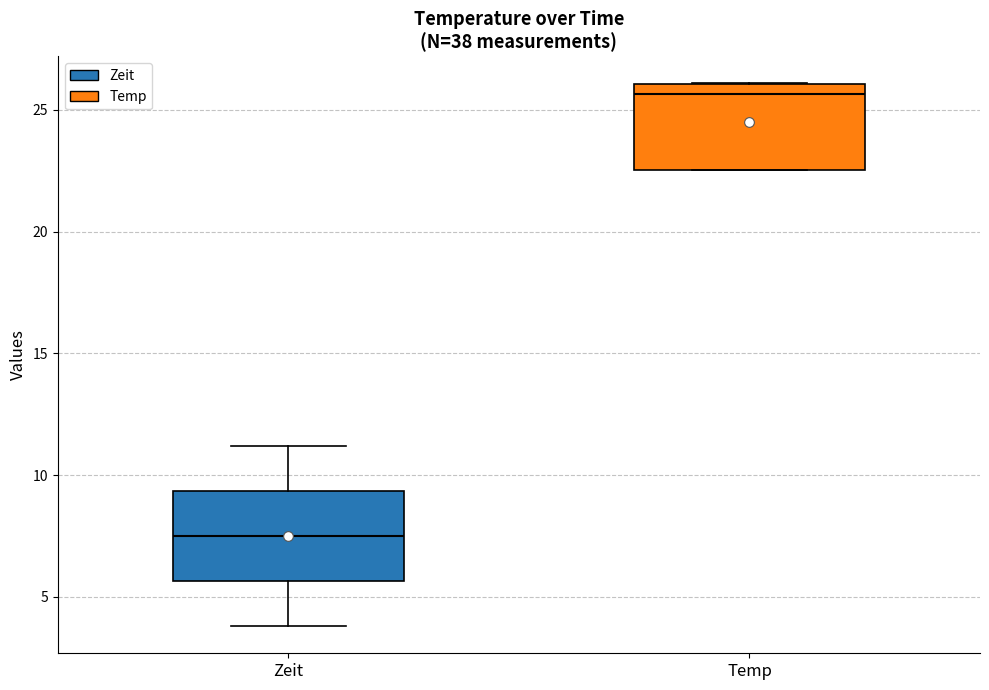

Reading left to right, read every box against the y-axis: the position of its median line, the range the box covers, and the ends of its whiskers. The values are not printed on the chart, so give them approximately, as read against the axis.

Zeit: median 7.5, box 5.5 to 9.5, whiskers 4.0 to 11.0
Temp: median 25.5, box 22.5 to 26.0, whiskers 22.5 to 26.0